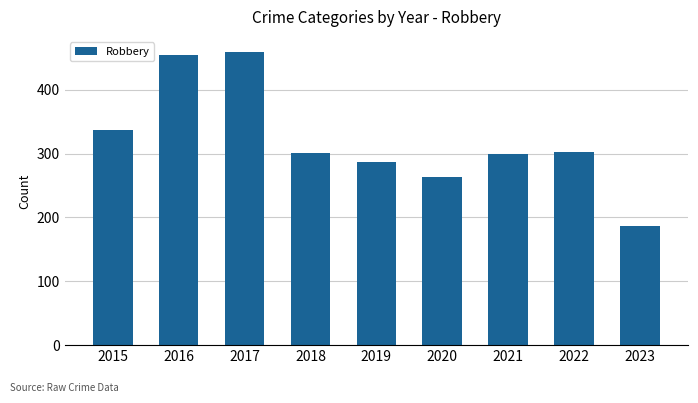

What is the value of the 9th bar from the left?

186